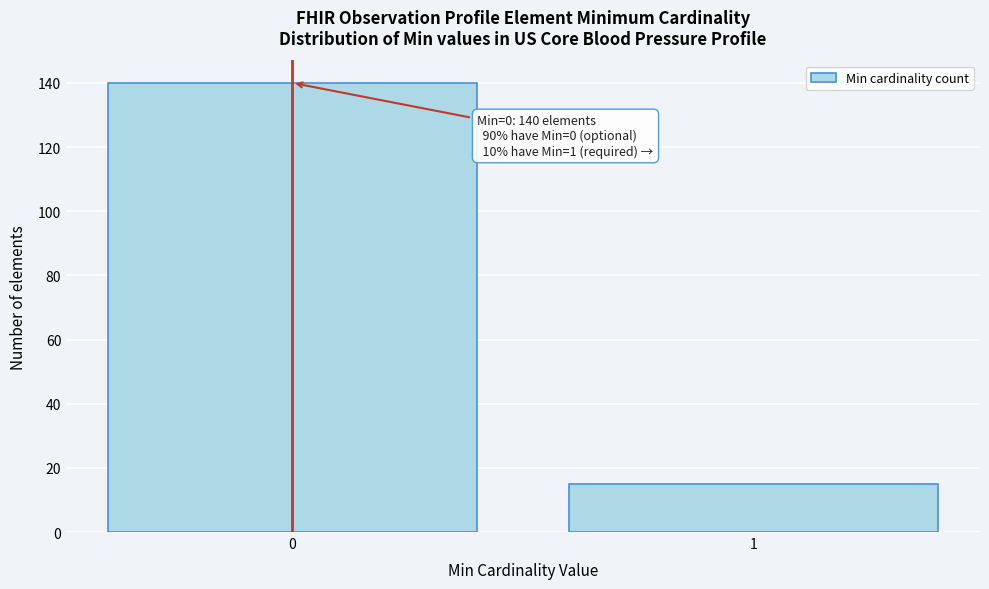

Reading left to right, extract all data points from this chart.

140	15